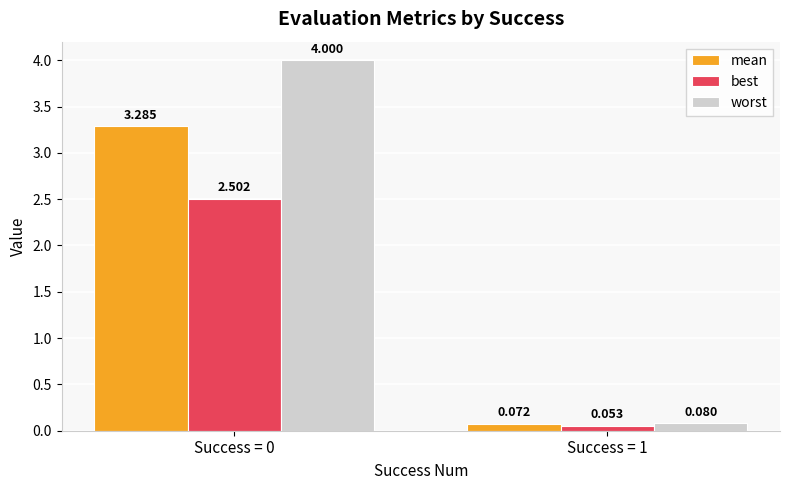

Rank the series by their maximum value, from highest to lowest.

worst, mean, best